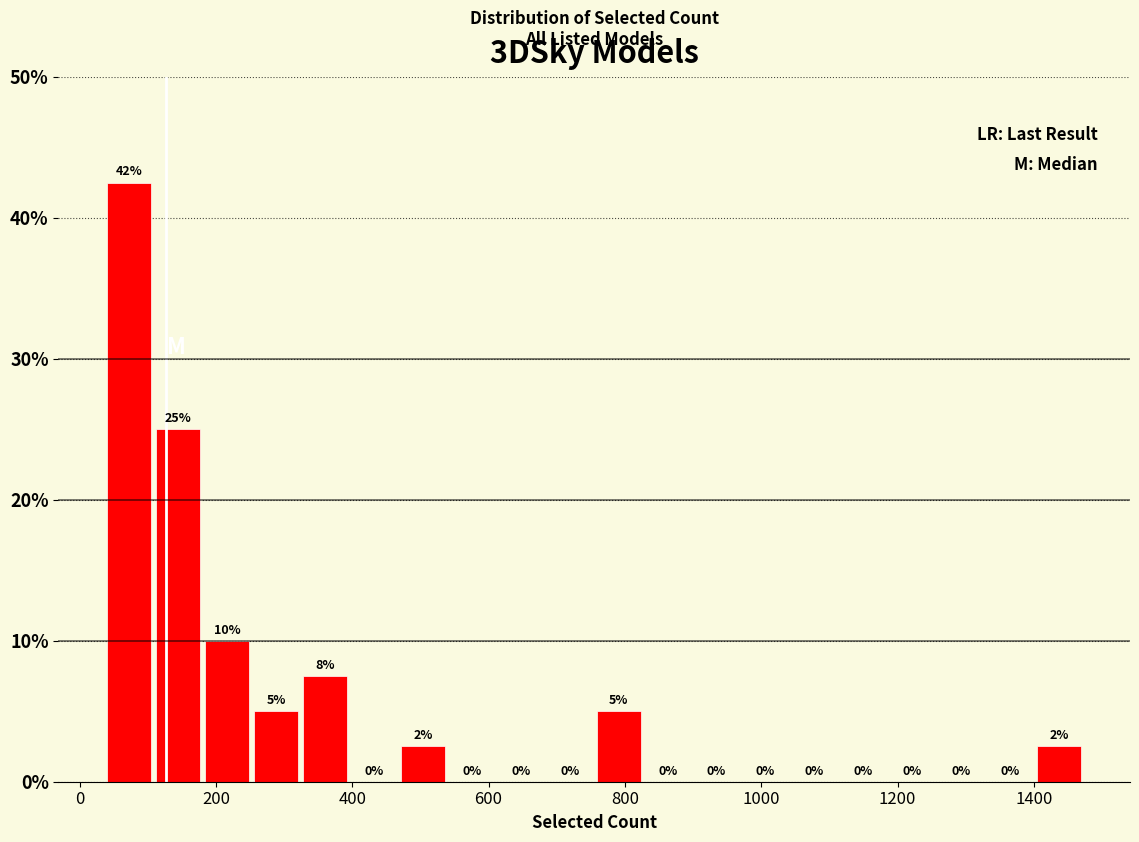

Read against the x-axis, roughly where is the centre of the tallest bar?

80